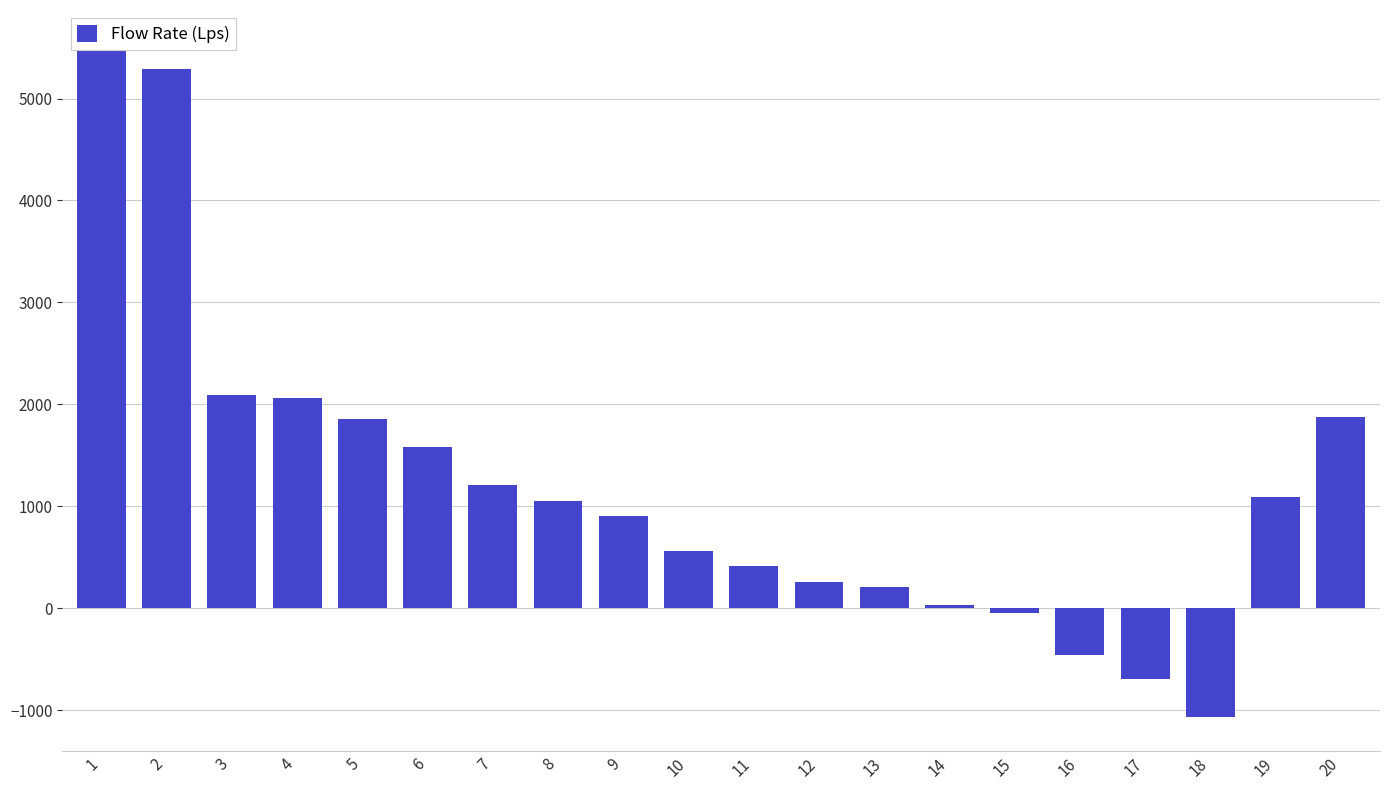

How many data points are less than 1051?

10